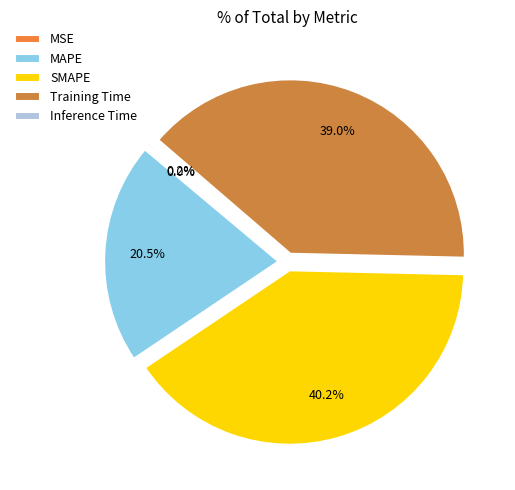

What is the total percentage of MAPE and SMAPE?

60.7%